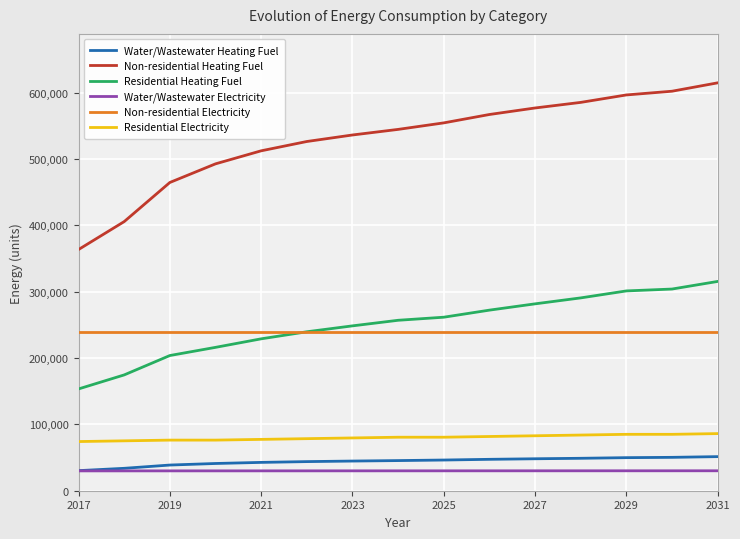

Which series has the largest total across all categories?

Non-residential Heating Fuel